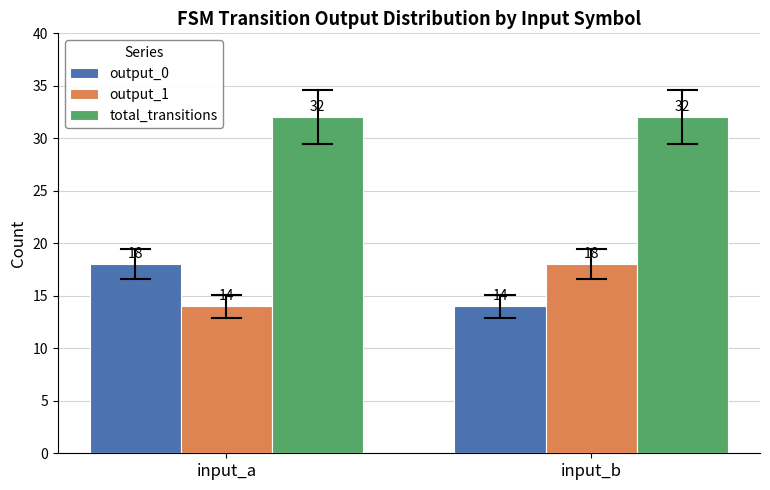

Reading left to right, list all the values displayed in this chart.

output_0: 18	14
output_1: 14	18
total_transitions: 32	32